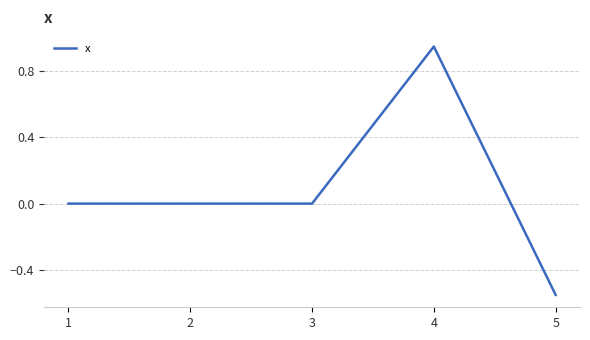

How many categories are shown in the chart?

5